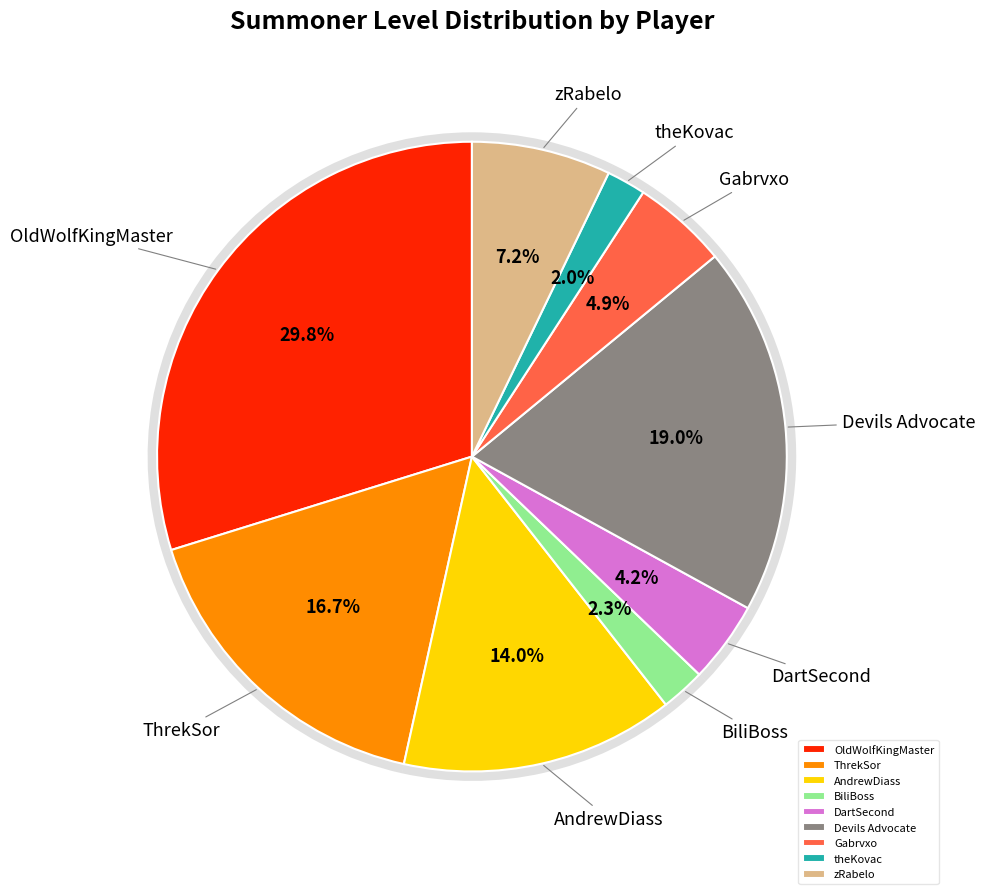

The zRabelo slice represents 16% of the pie. True or false?

False